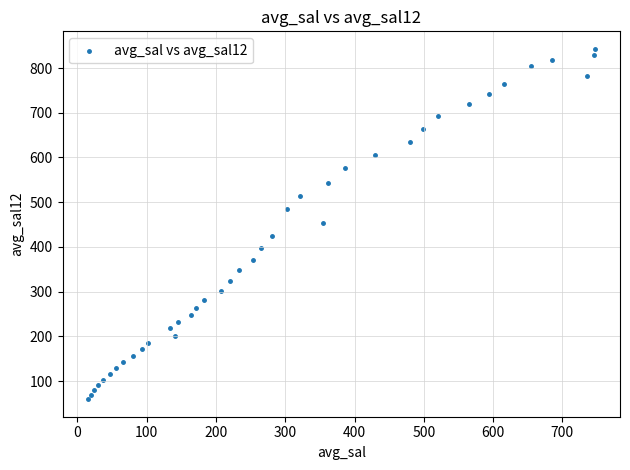

What is the range of Y values (max minus min)?

783.8